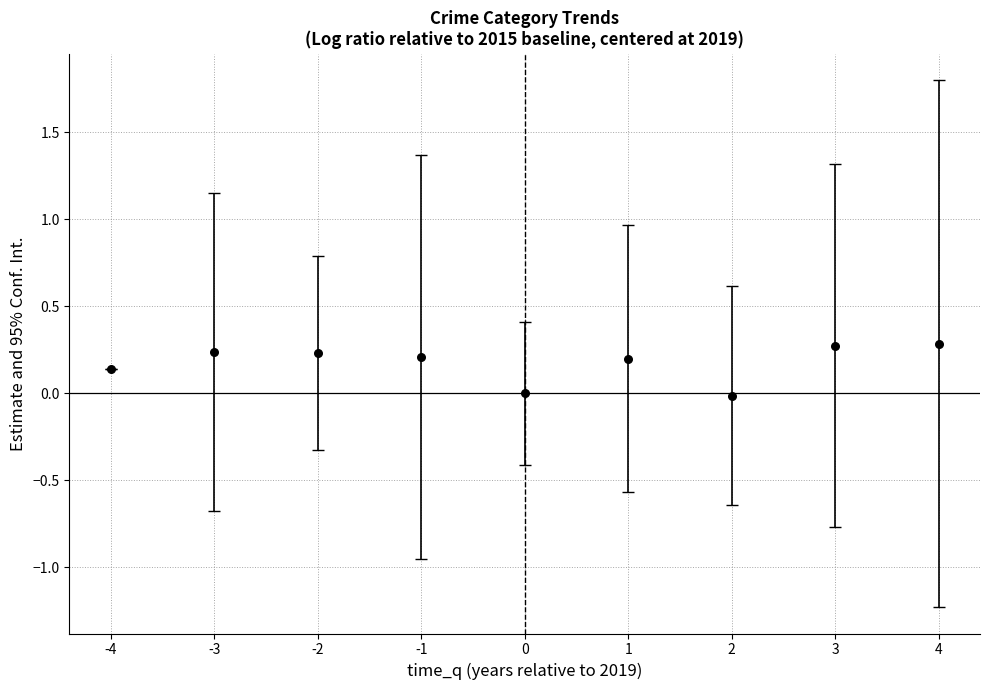

What is the range of X values (max minus min)?

8.0